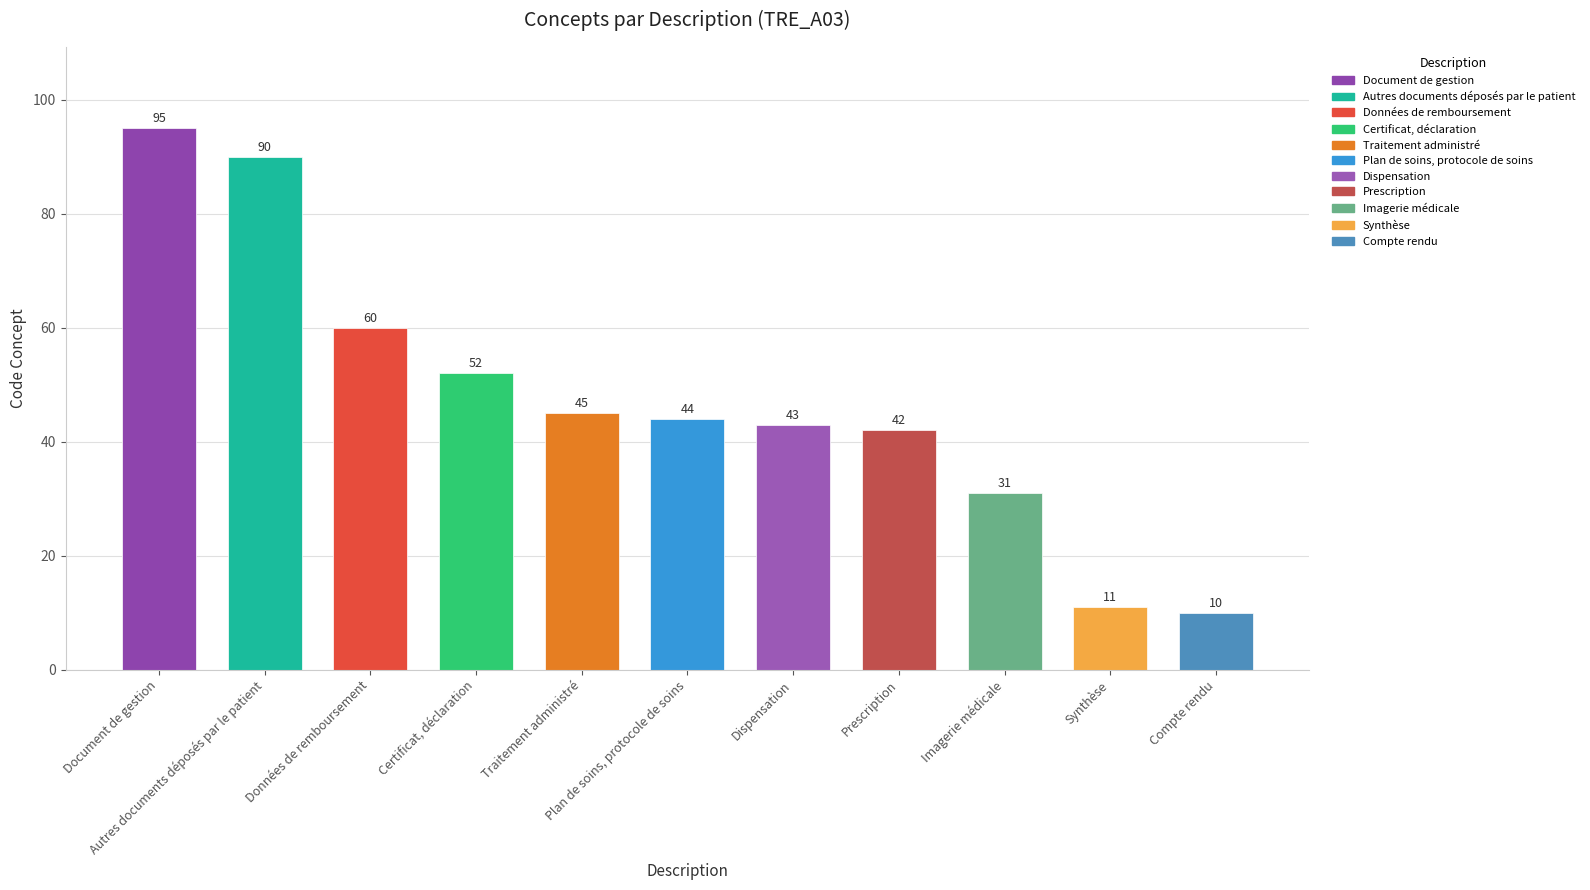

What is the ratio of the value at Autres documents déposés par le patient to the value at Dispensation?

2.1